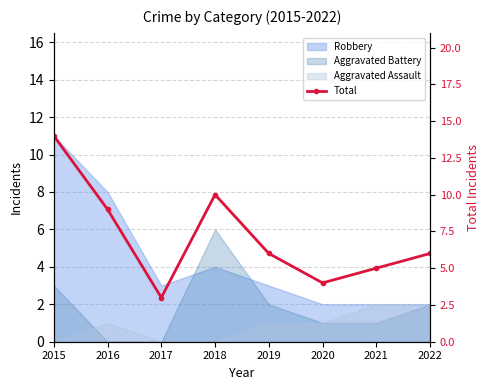

True or false: the data shows 3 at 2022.

False